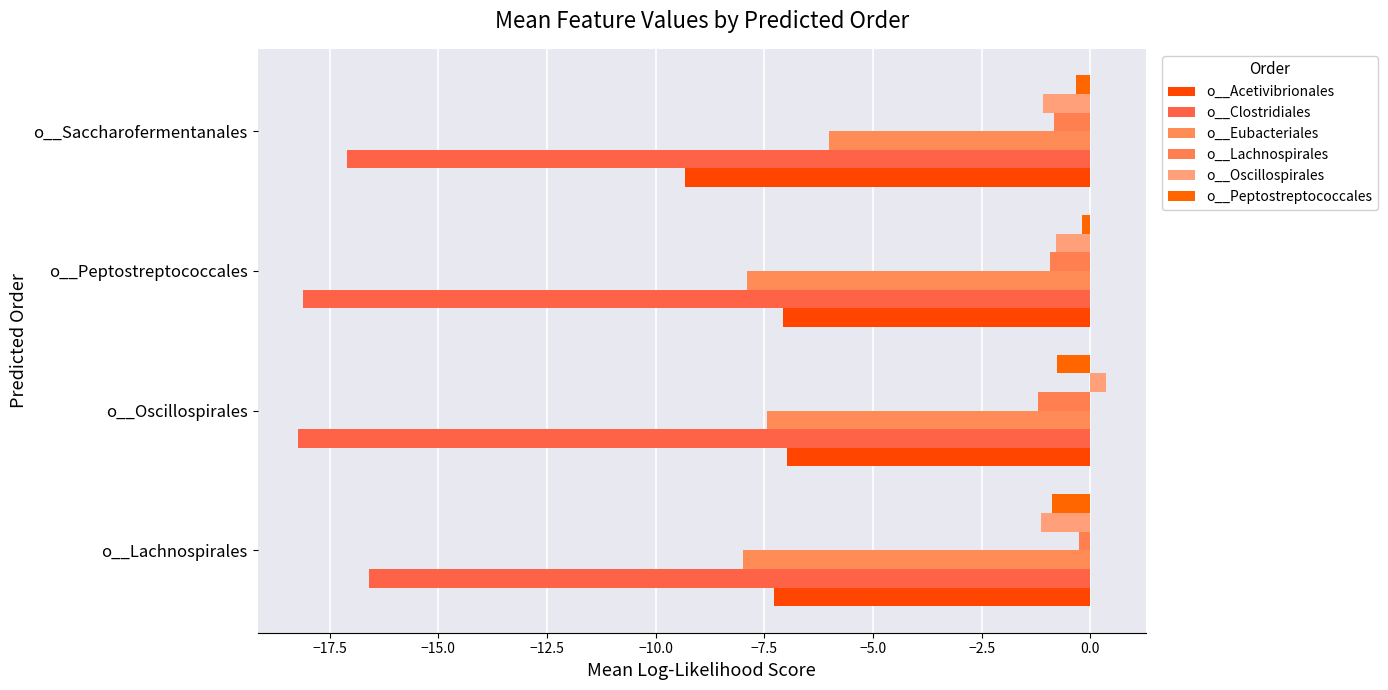

Where is o__Oscillospirales nearest to the value 0?

o__Oscillospirales